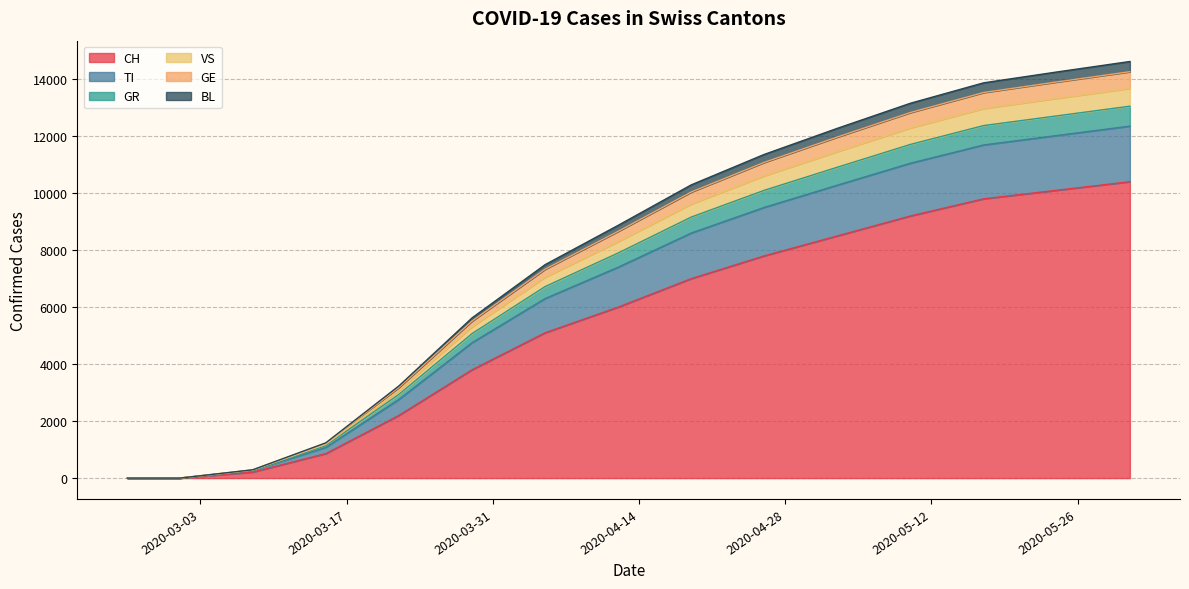

True or false: CH has a value of 3800 at 2020-03-29.

True